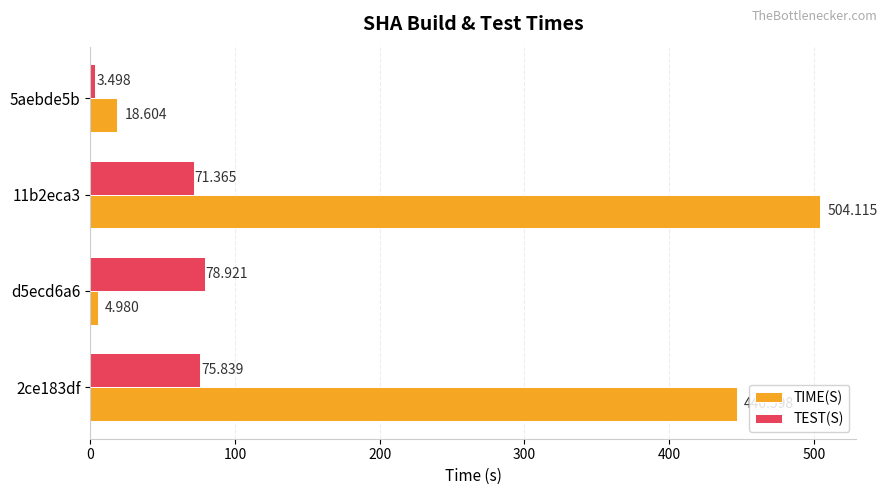

What is the smallest value displayed?

3.5